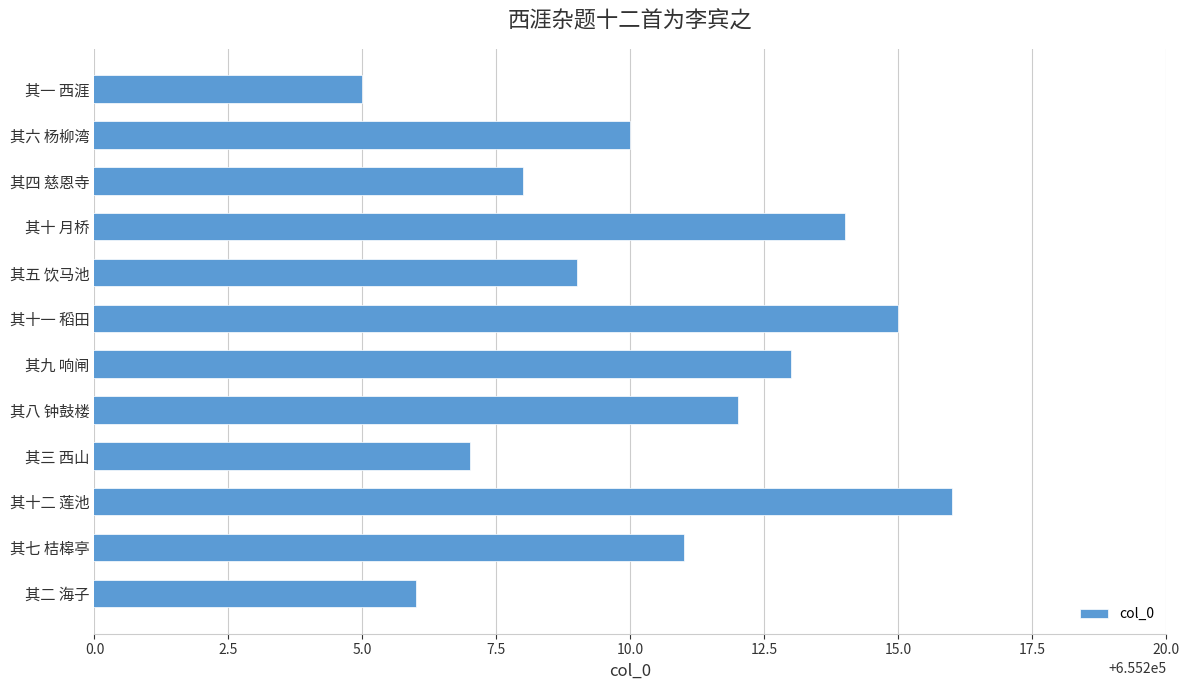

The chart shows a value of 1009362 at 其三 西山. True or false?

False